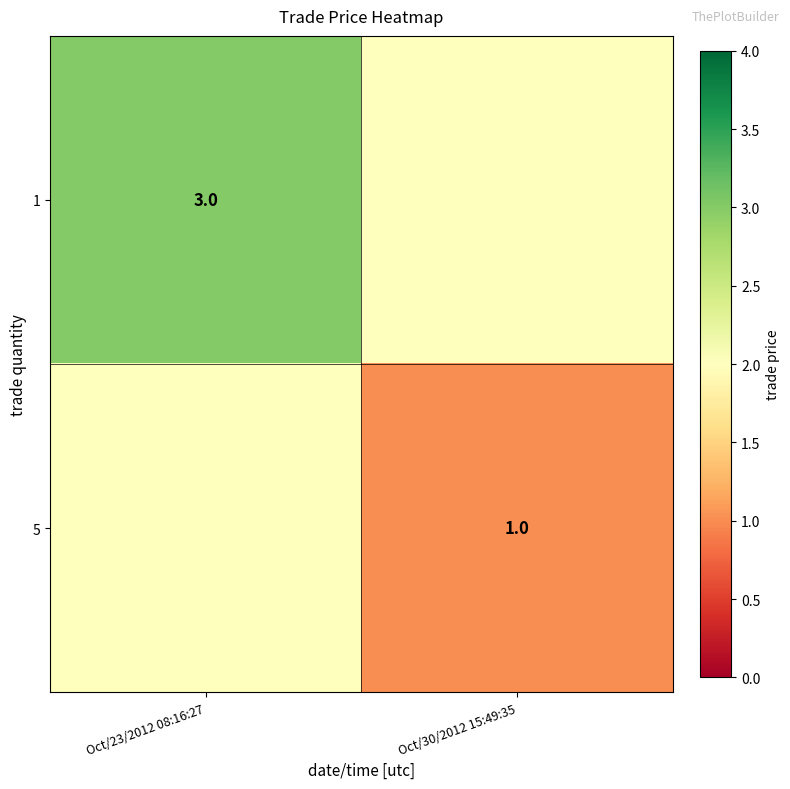

The 1 series shows 5 at Oct/23/2012 08:16:27. True or false?

False